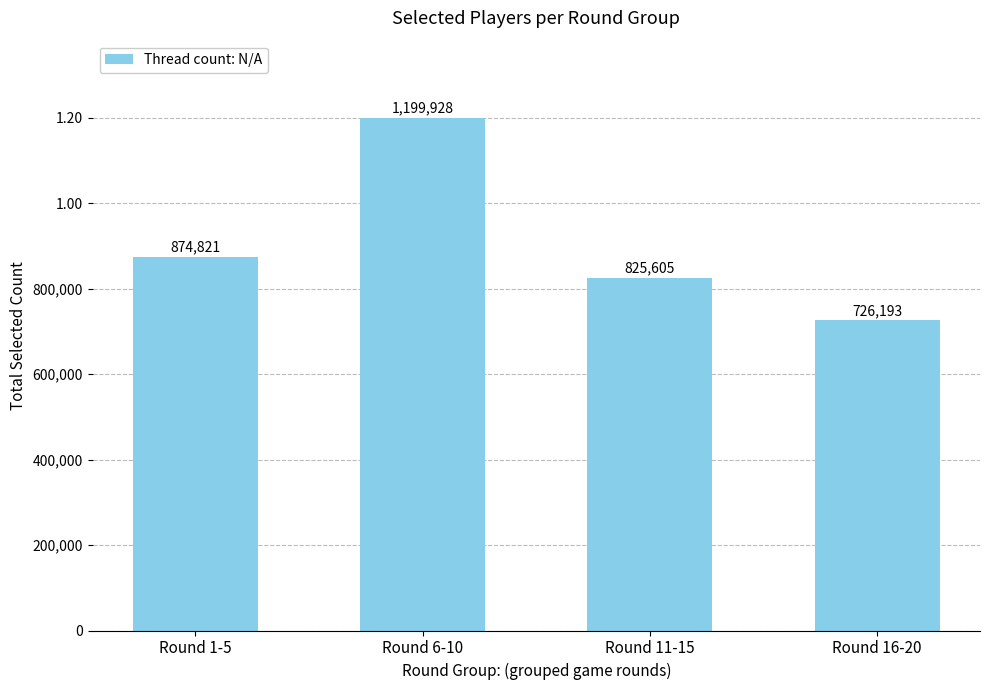

Does the chart contain any negative values?

No